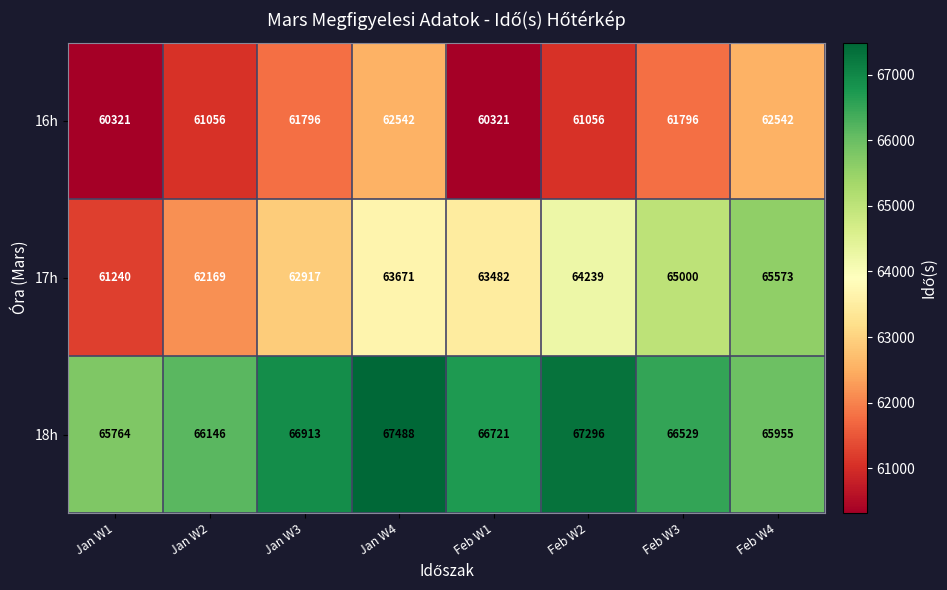

Rank the series by their maximum value, from highest to lowest.

18h, 17h, 16h